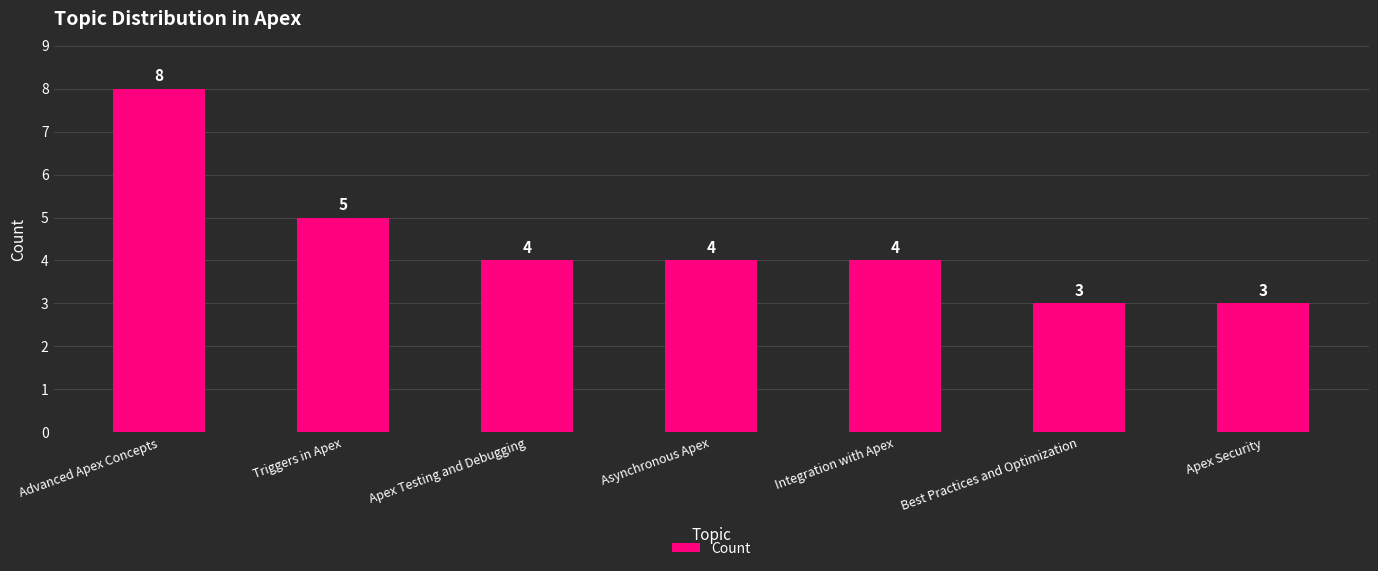

What is the maximum value shown in the chart?

8